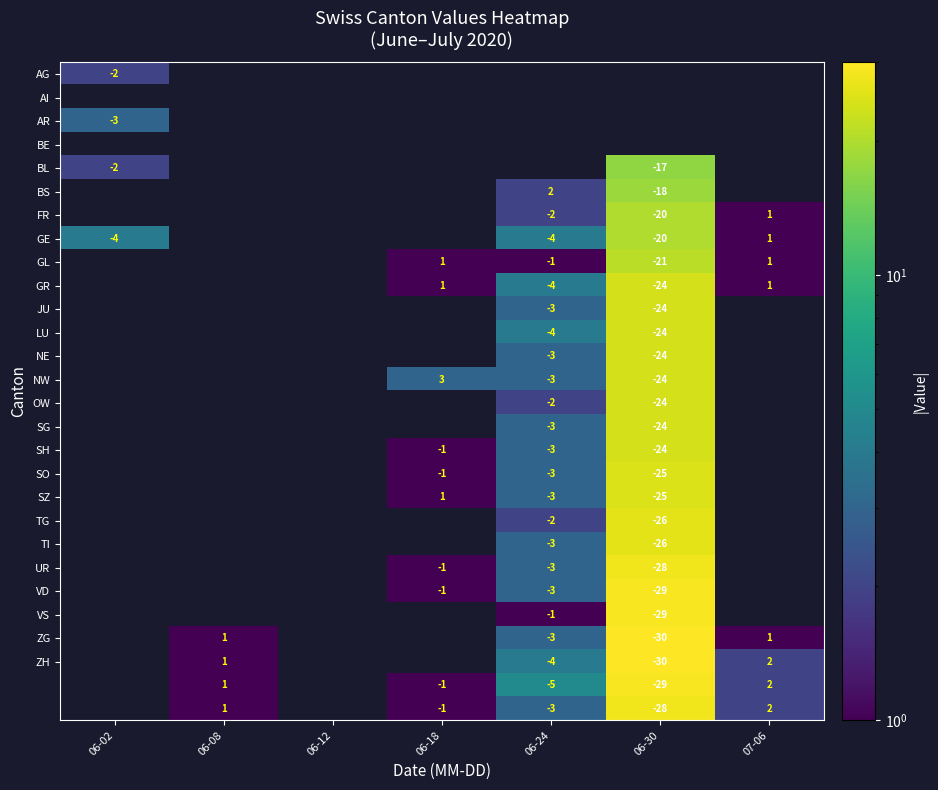

The value of JU at 06-24 is -5. True or false?

False